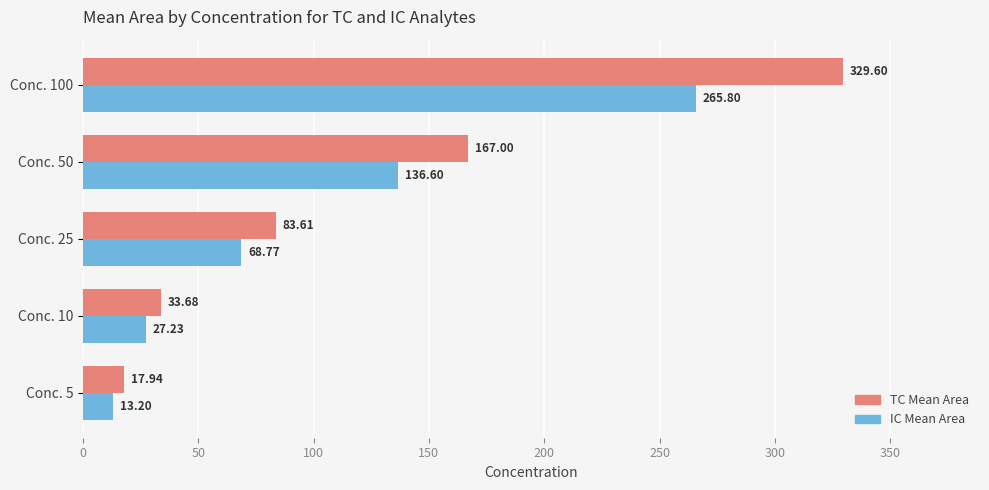

Which series has the largest total across all categories?

TC Mean Area